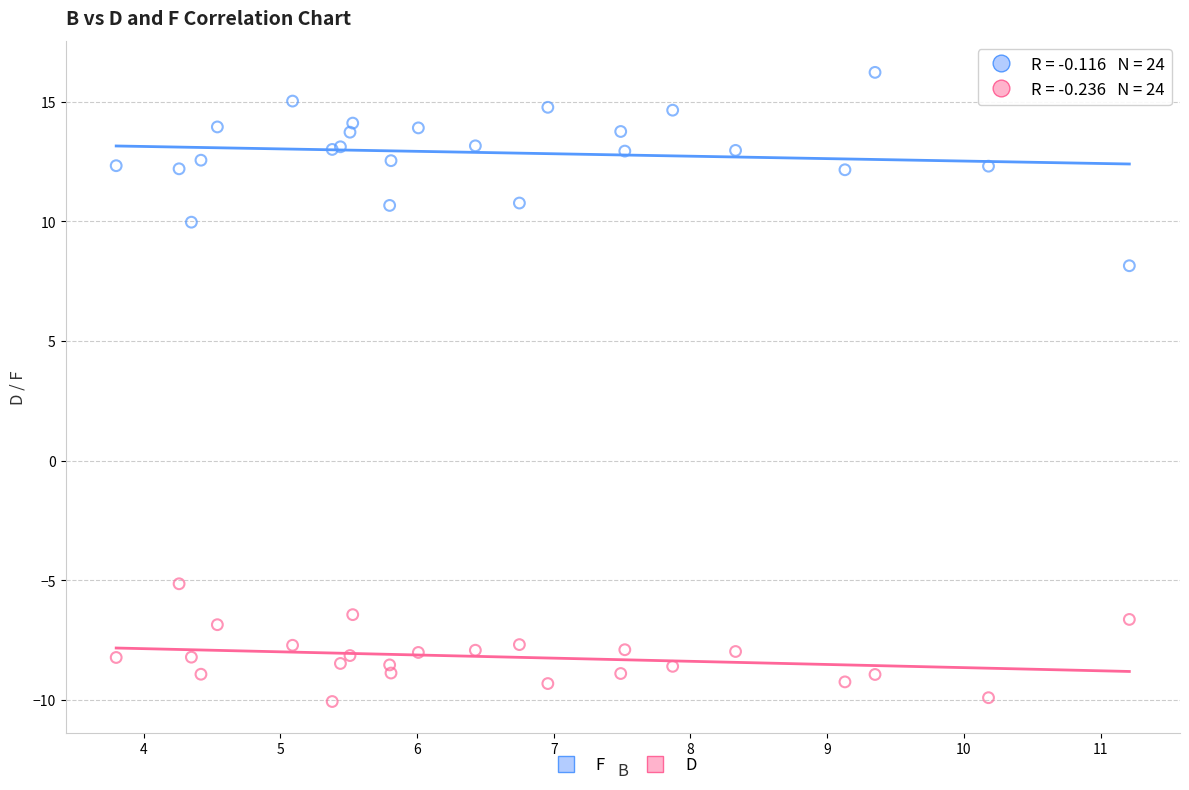

Which series contains the highest Y value?

F